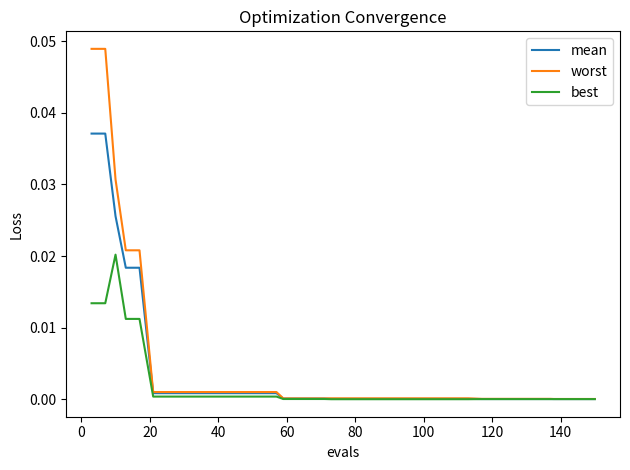

List the series in order of their peak value, lowest first.

best, mean, worst